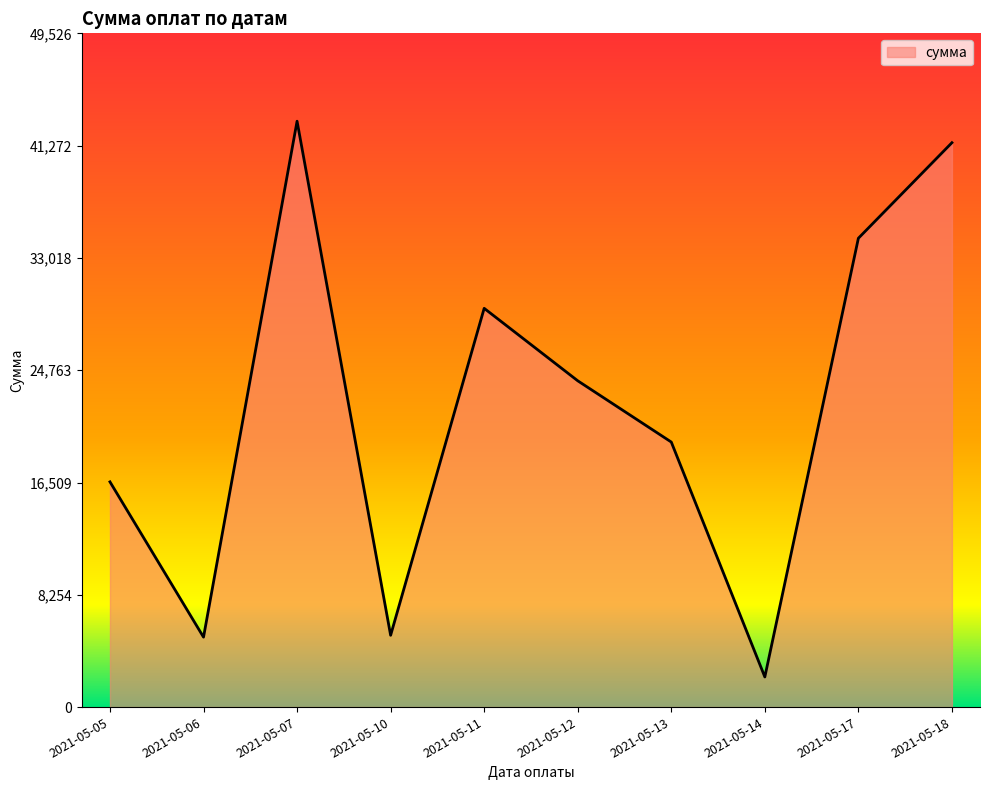

How many lines are shown in the chart?

1